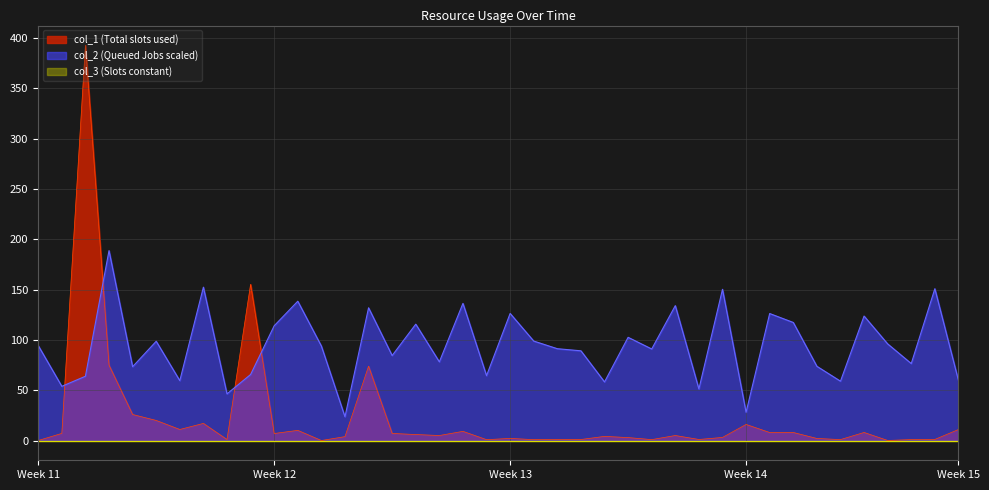

How many data points in col_1 are less than 4?

18